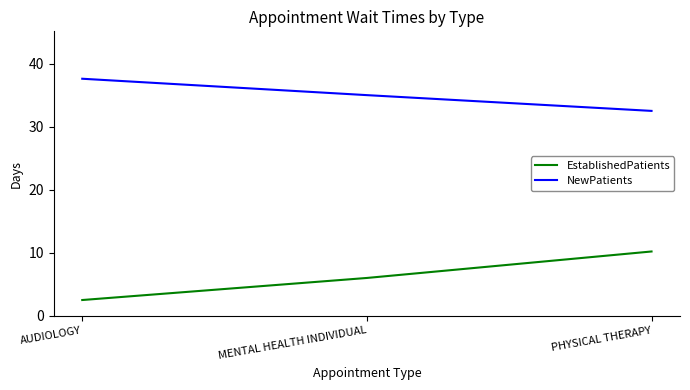

What are all the series names shown in the legend?

EstablishedPatients, NewPatients